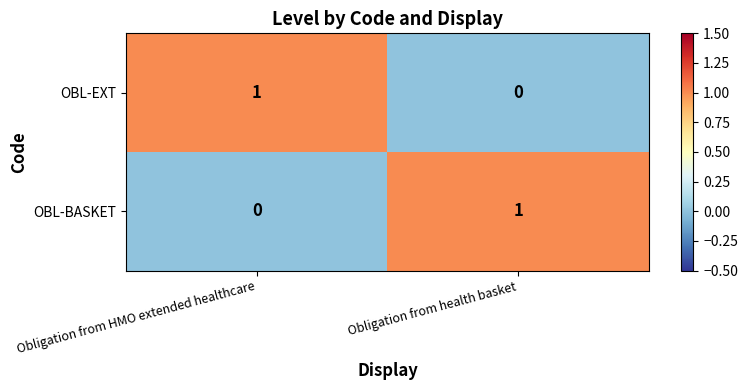

Reading left to right, extract all data points from this chart.

OBL-EXT: Obligation from HMO extended healthcare=1	Obligation from health basket=0
OBL-BASKET: Obligation from HMO extended healthcare=0	Obligation from health basket=1